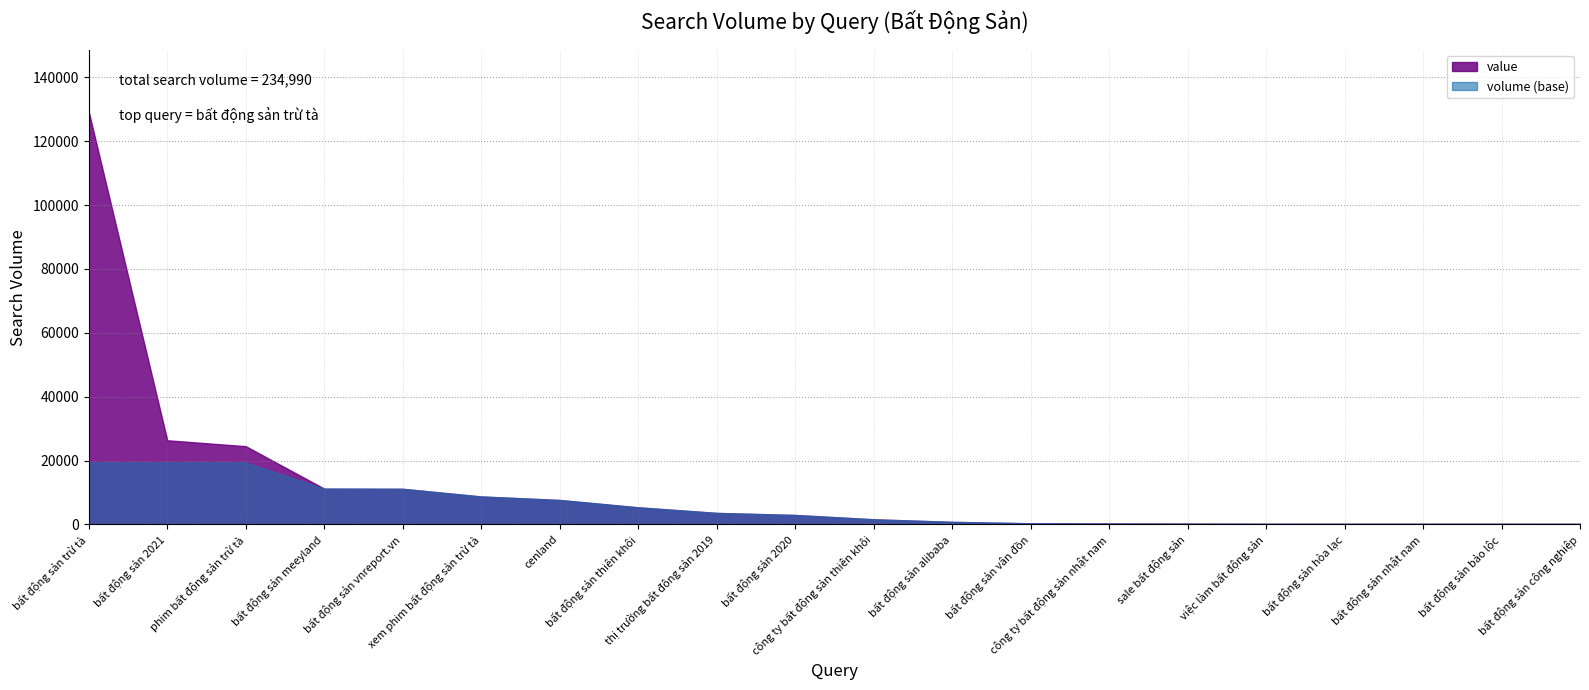

What is the smallest value displayed?

190